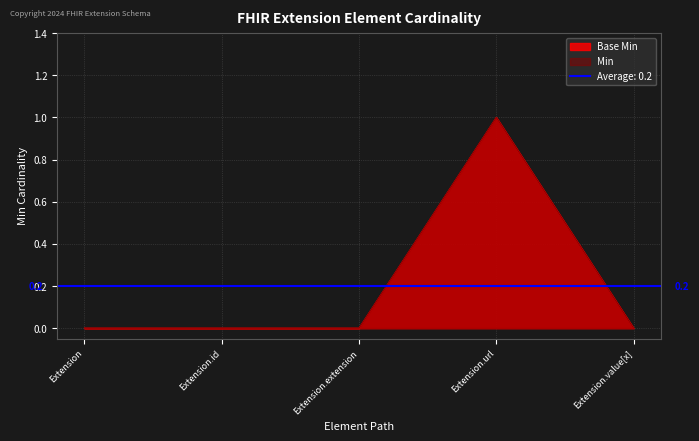

List the series in order of their peak value, highest first.

Base Min, Min